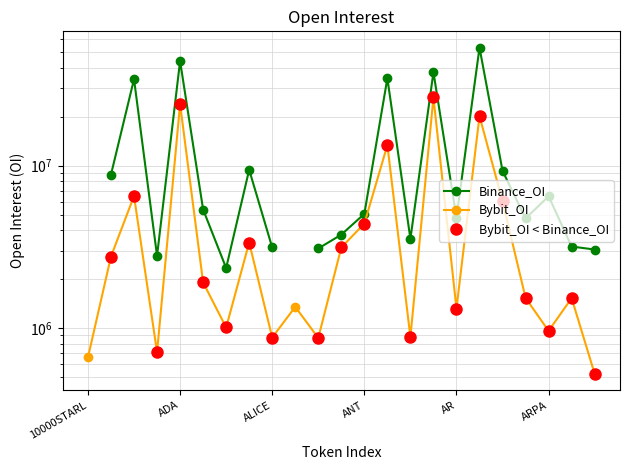

What is the ratio of the value at ALICE to the value at ATA?

1.7